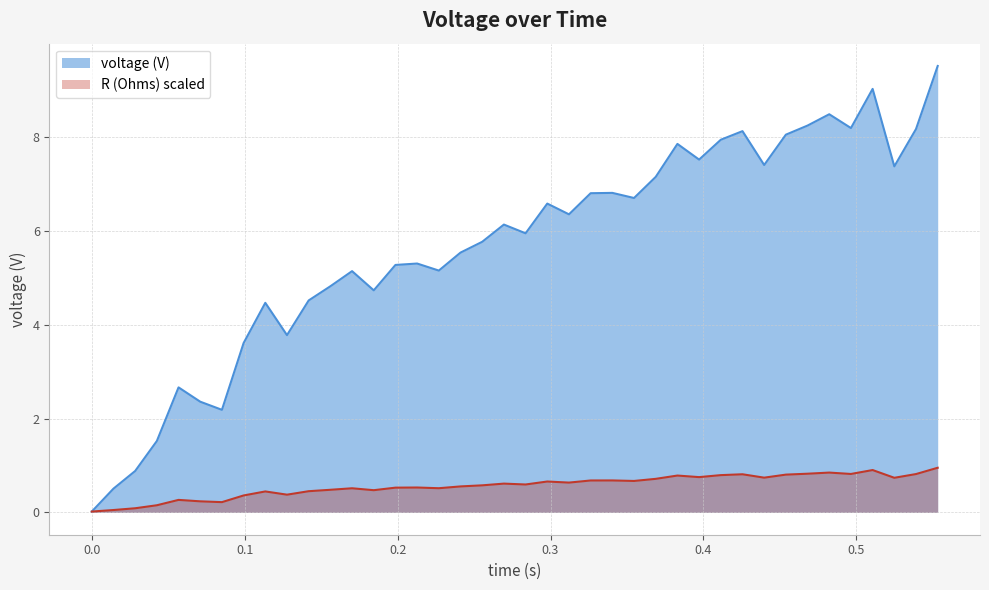

Read the voltage (V) value at 0.354601063521138.

6.7